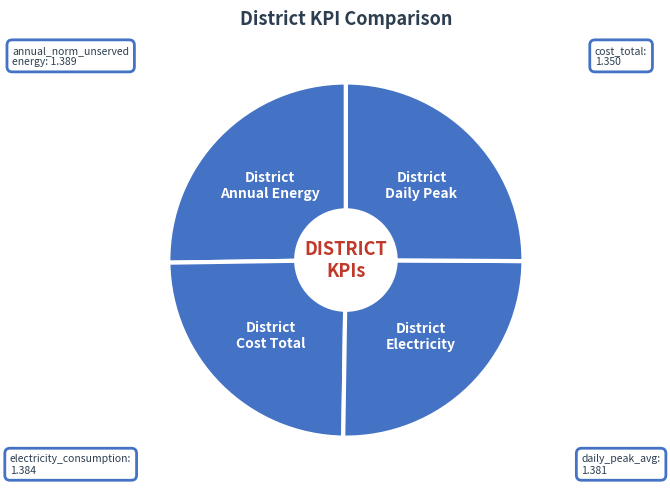

Between District Annual Energy and District Cost Total, which is larger?

District Annual Energy